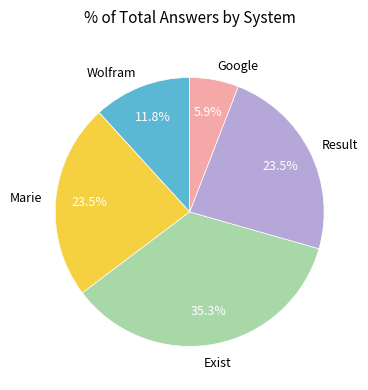

Is there a majority slice in this chart?

No